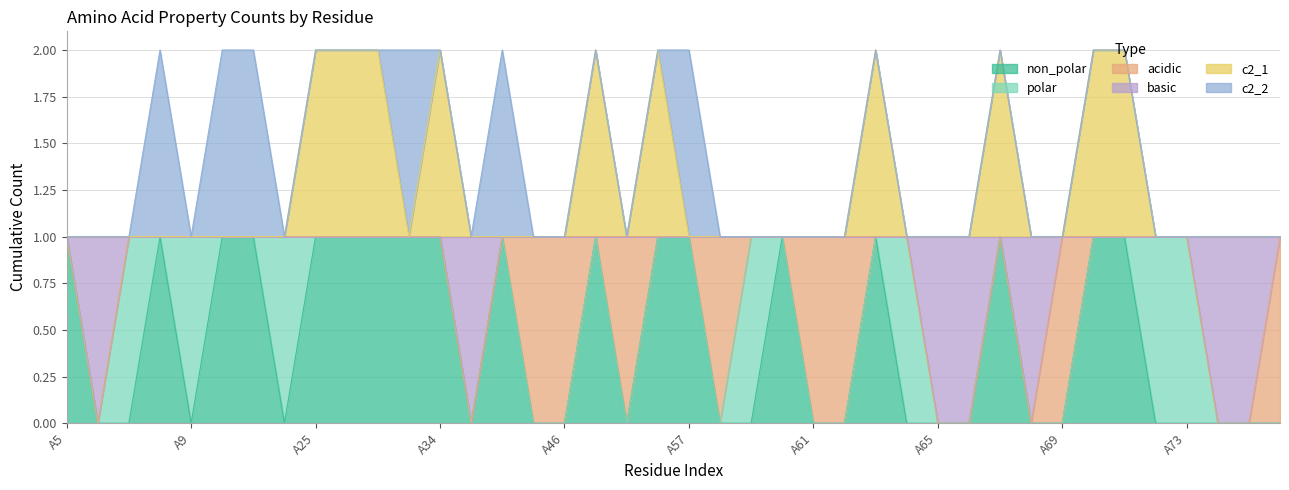

Is the value of basic at A45 greater than the value of non_polar at A57?

No